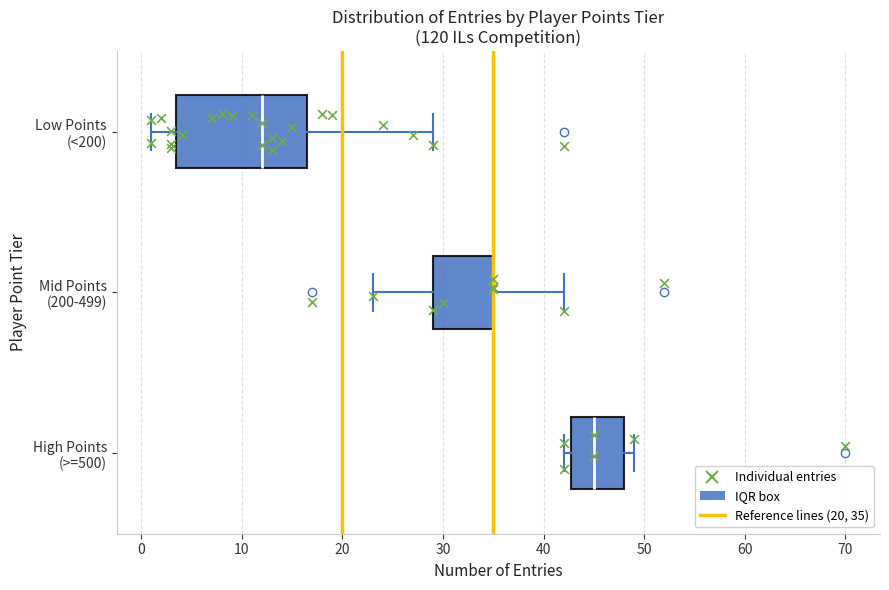

Where is the right edge of the box for High Points (>=500) on the x-axis? The values are not printed on the chart, so give them approximately, as read against the axis.

48